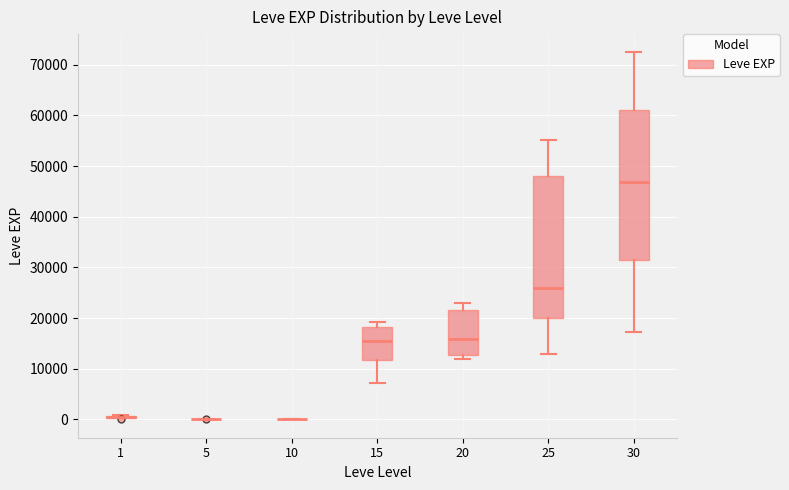

Reading left to right, read every box against the y-axis: the position of its median line, the range the box covers, and the ends of its whiskers. The values are not printed on the chart, so give them approximately, as read against the axis.

1: box collapsed to a line at 0, whiskers 0 to 1000
5: box collapsed to a line at 0, whiskers 0 to 0
10: box collapsed to a line at 0, whiskers 0 to 0
15: median 15000, box 12000 to 18000, whiskers 7000 to 19000
20: median 16000, box 13000 to 22000, whiskers 12000 to 23000
25: median 26000, box 20000 to 48000, whiskers 13000 to 55000
30: median 47000, box 31000 to 61000, whiskers 17000 to 72000